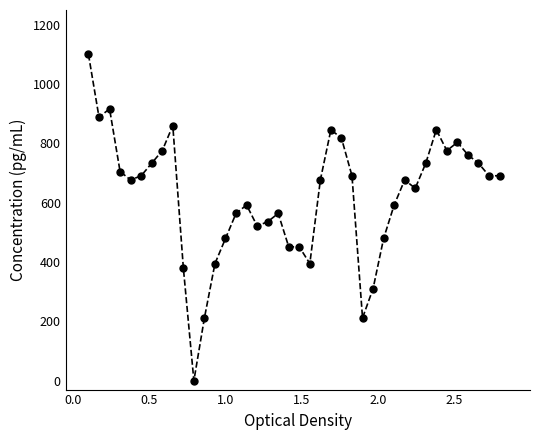

How many lines are shown in the chart?

1